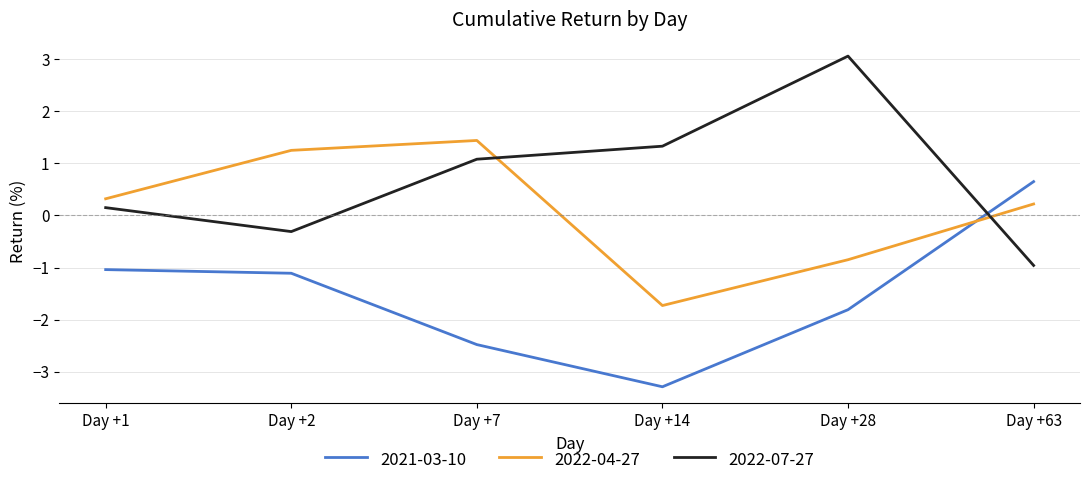

What is the sum of the 2021-03-10 values at Day +28 and Day +2?

-2.9